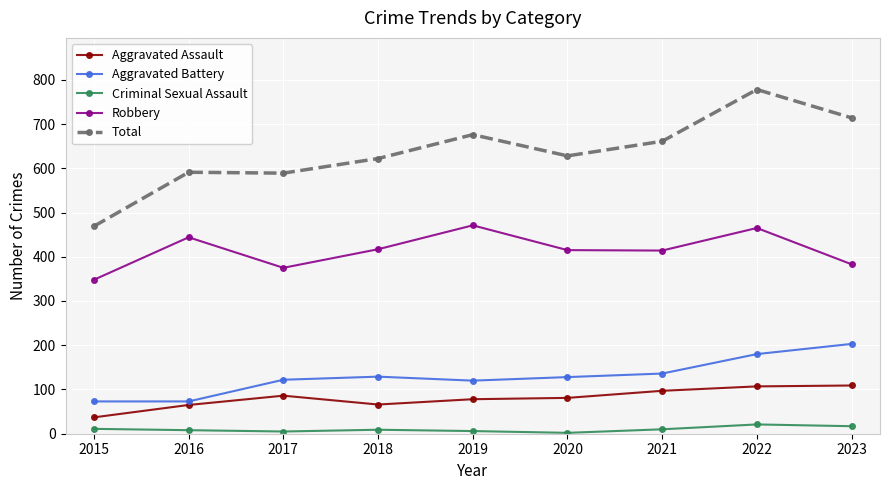

Is this an area chart (filled region under the line)?

No